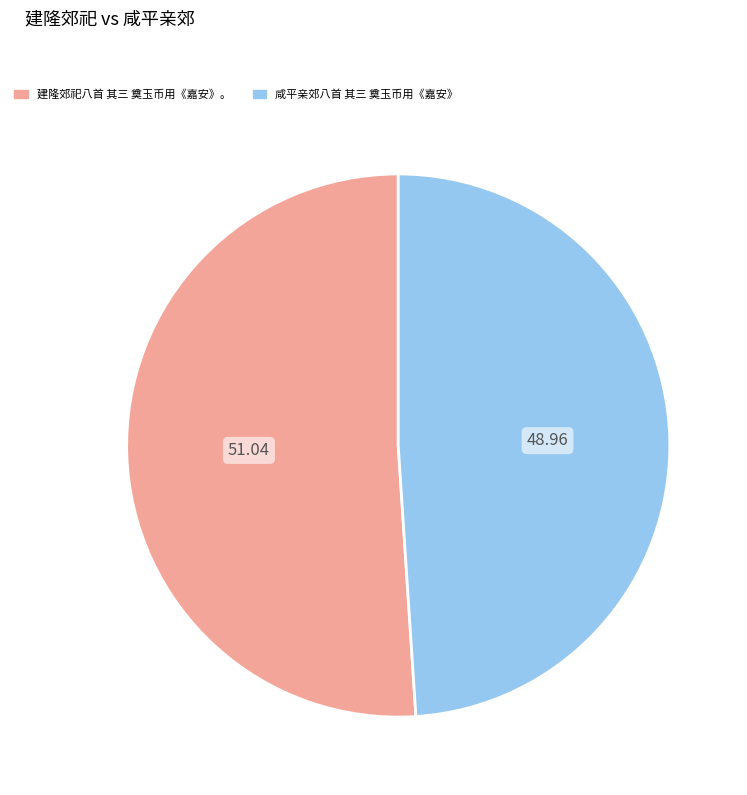

Do 建隆郊祀八首 其三 奠玉币用《嘉安》。 and 咸平亲郊八首 其三 奠玉币用《嘉安》 together represent more than half of the pie?

Yes